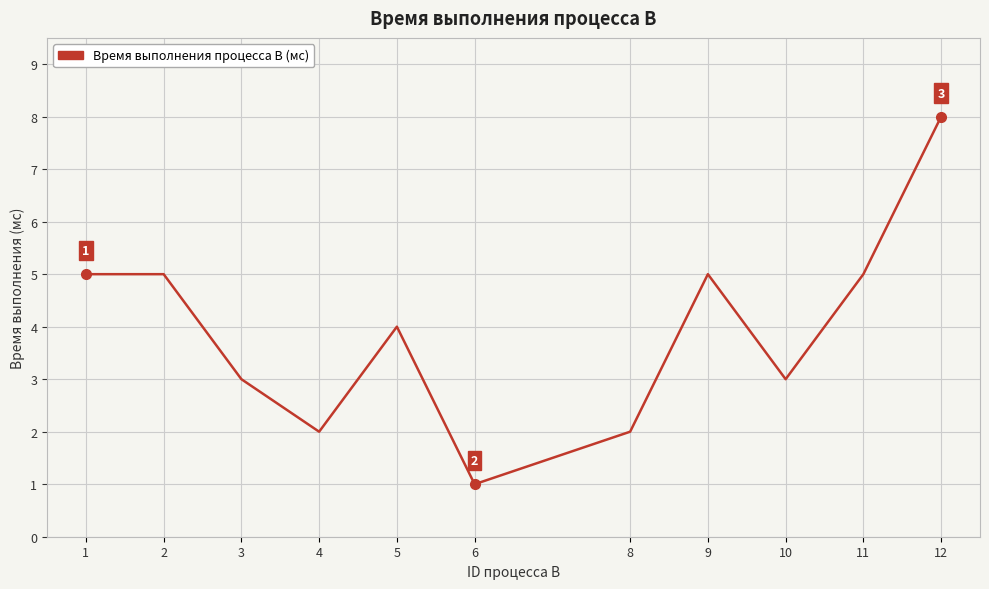

What is the difference between the second highest and minimum values?

4